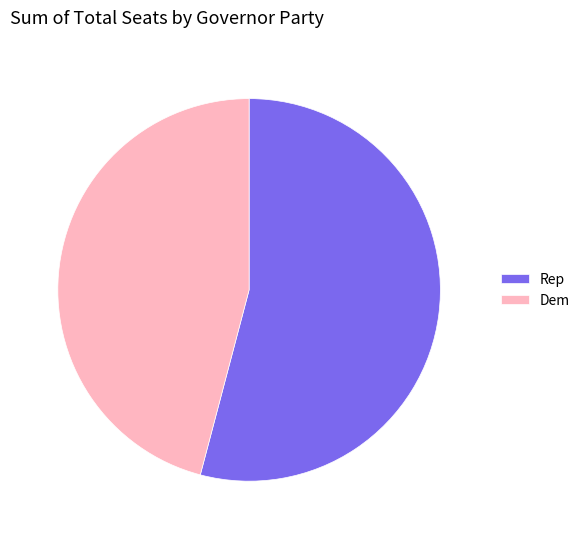

Combined, do Rep and Dem account for over 50%?

Yes